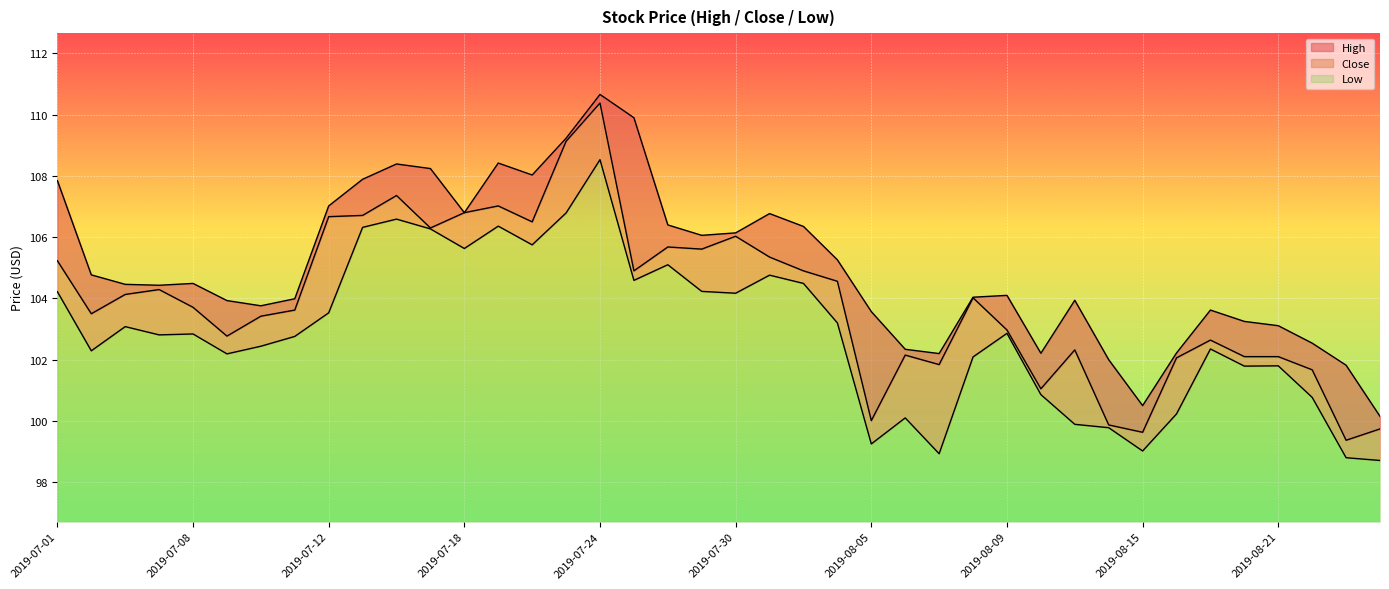

How many categories are shown in the chart?

40